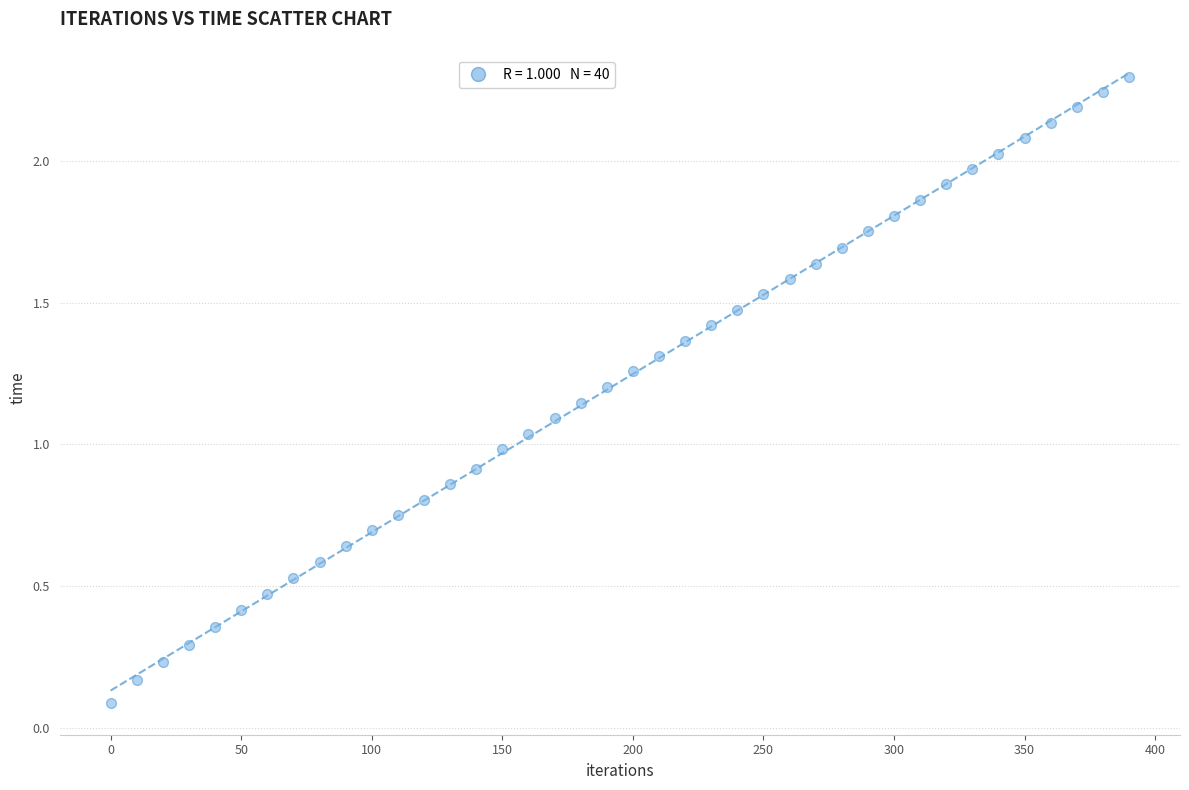

What is the range of X values (max minus min)?

390.0